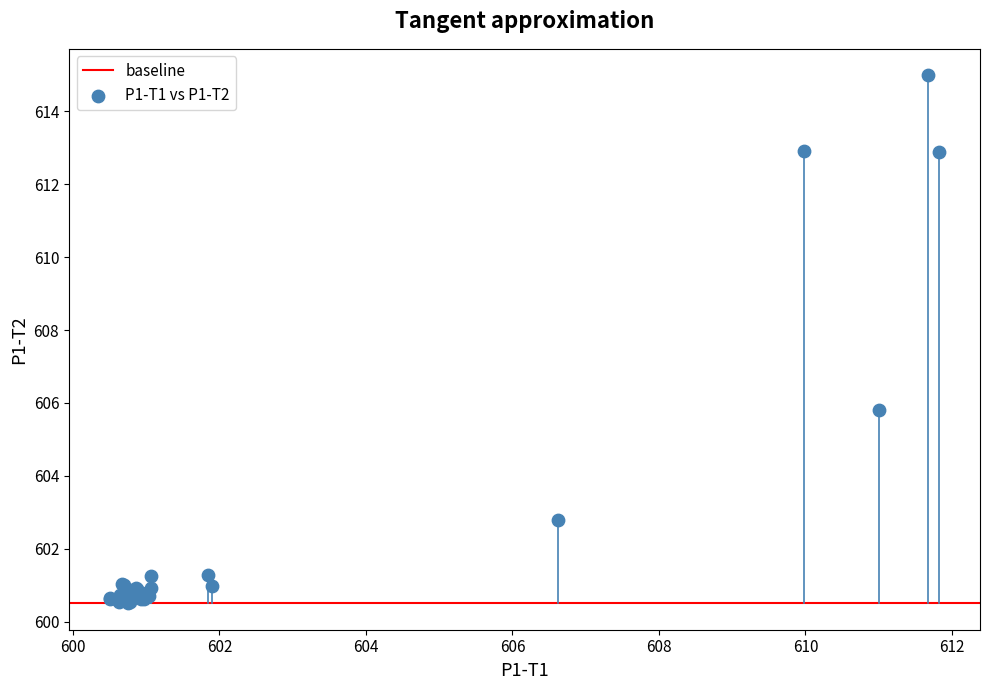

What Y value in the scatter plot is closest to 607?

605.8